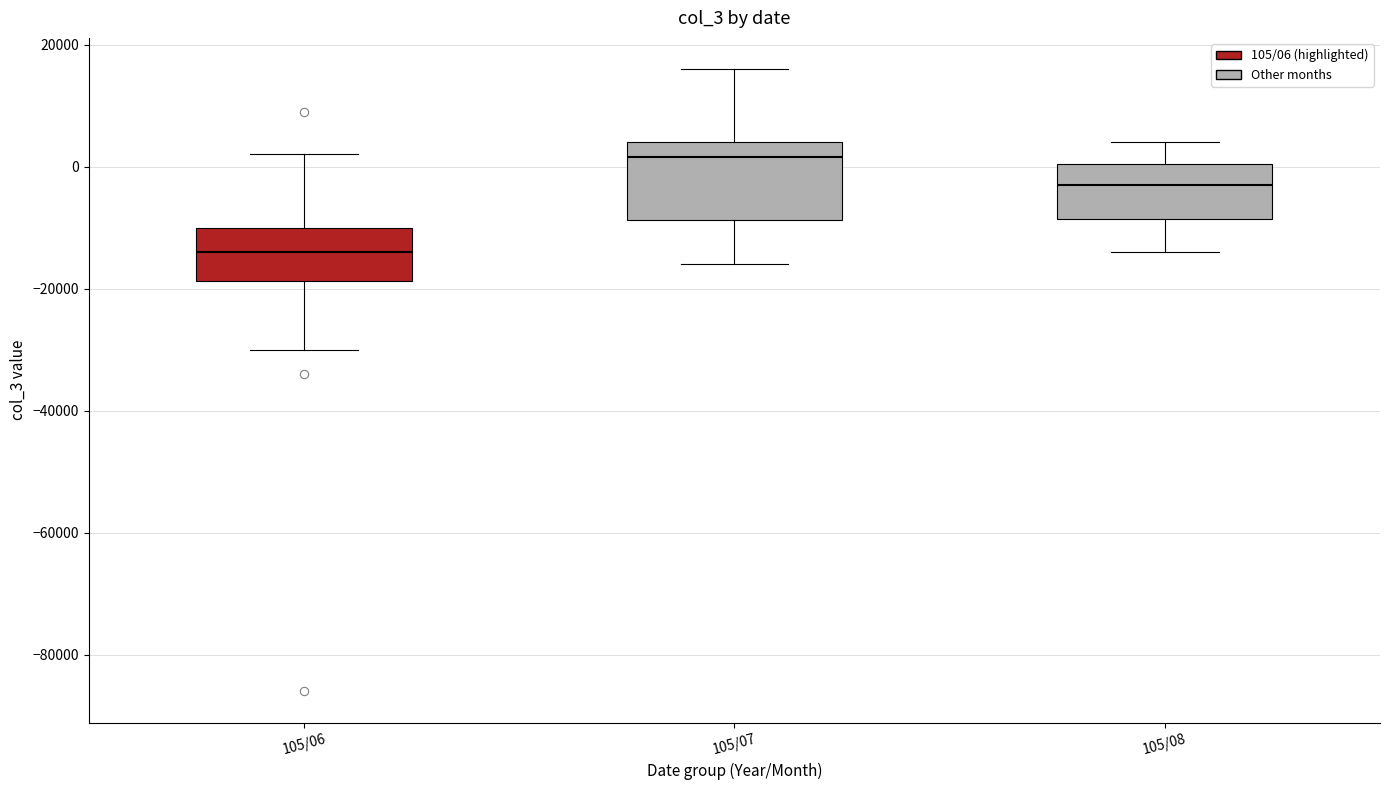

Reading left to right, read every box against the y-axis: the position of its median line, the range the box covers, and the ends of its whiskers. The values are not printed on the chart, so give them approximately, as read against the axis.

105/06: median -14000, box -18000 to -10000, whiskers -30000 to 2000
105/07: median 2000, box -8000 to 4000, whiskers -16000 to 16000
105/08: median -2000, box -8000 to 0, whiskers -14000 to 4000